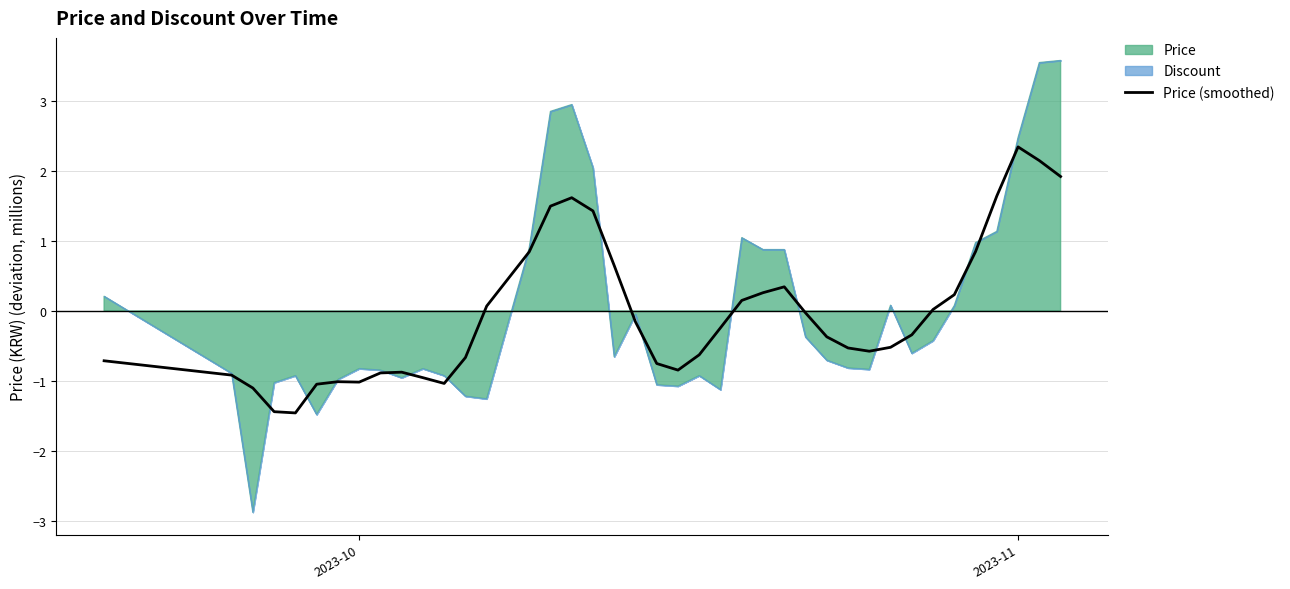

Does the chart display data point markers on the line(s)?

No